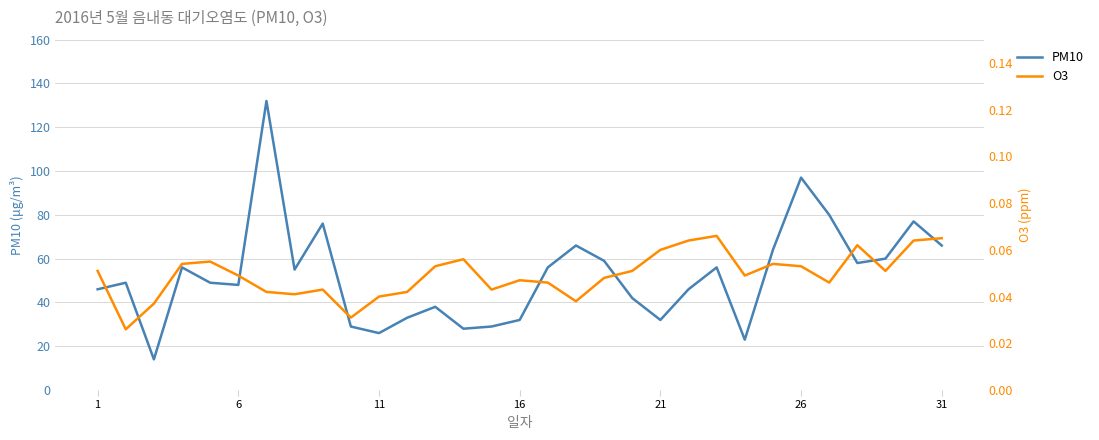

How many data points in PM10 are above 49?

15